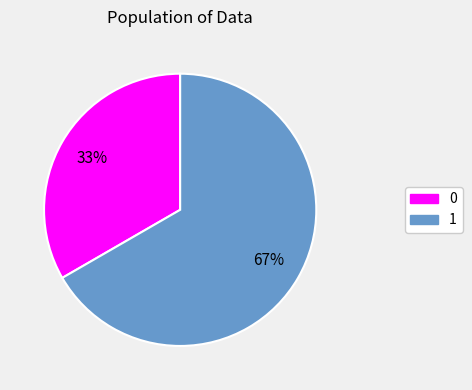

To the nearest percent, what is the average slice percentage?

50%